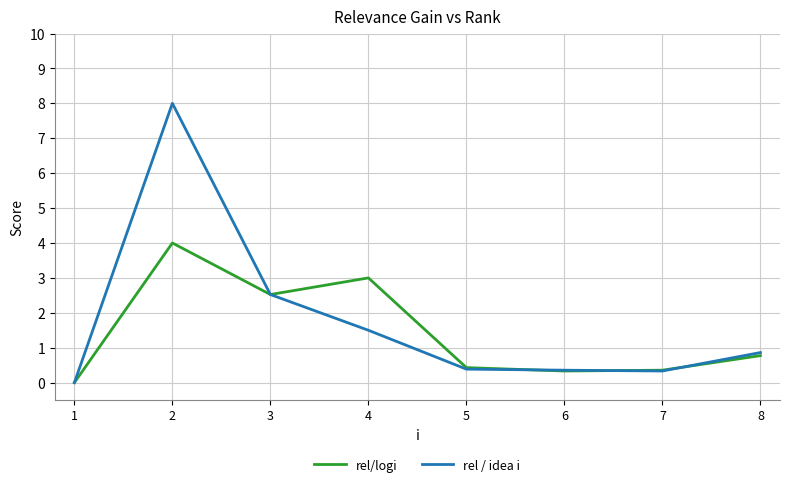

Is the value of rel / idea i at 8 greater than the value of rel/logi at 7?

Yes